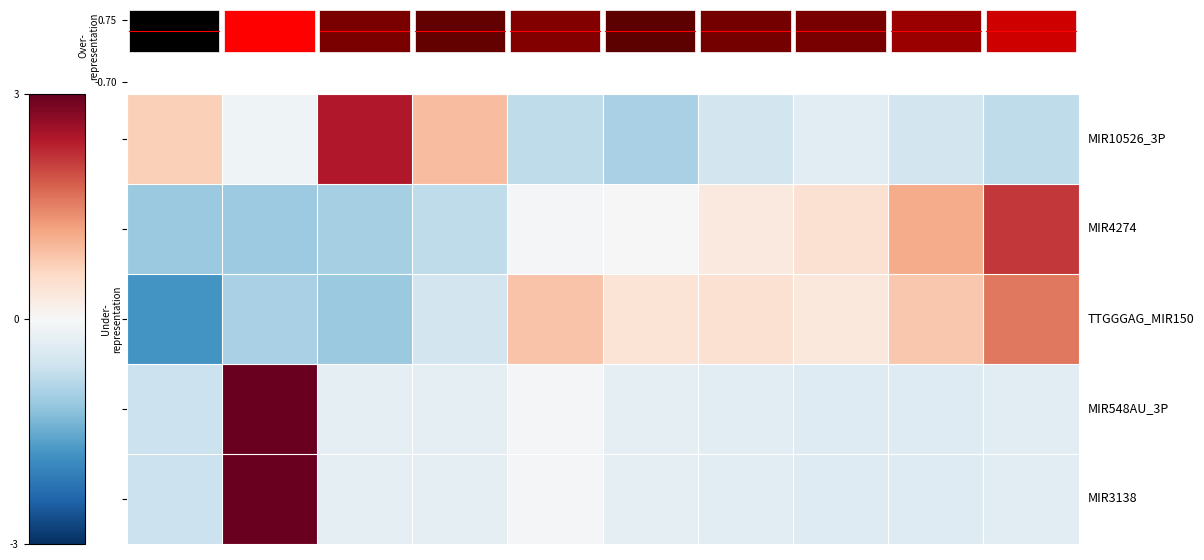

What is the greatest value displayed?

3.0